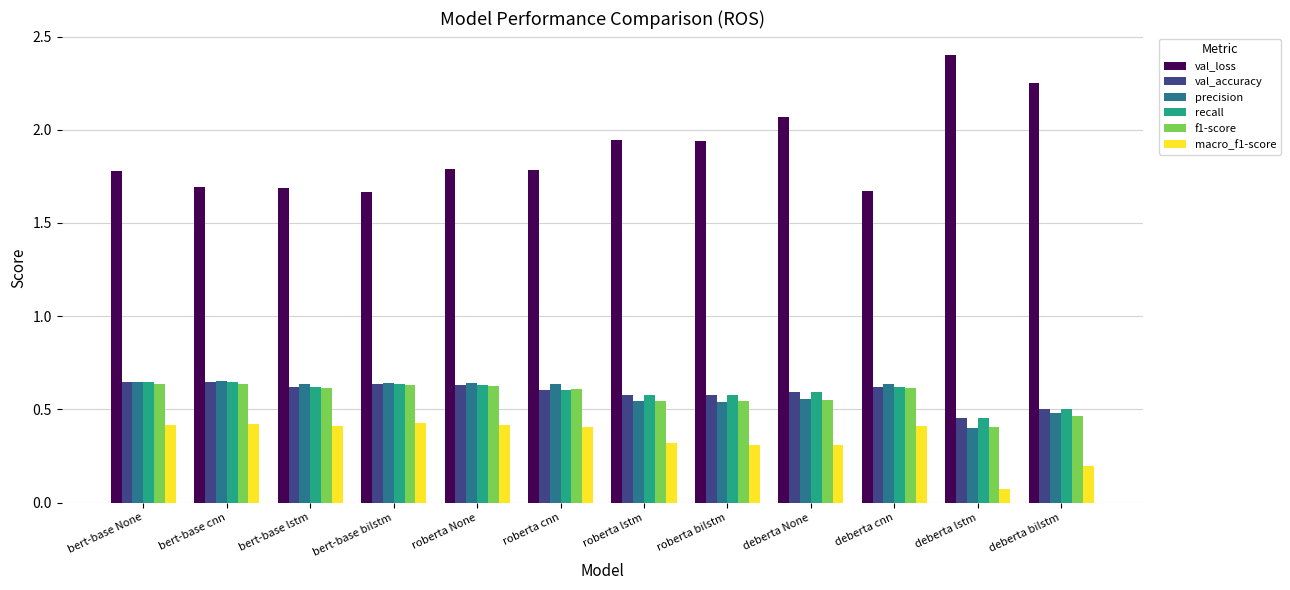

How many groups of bars are there?

12